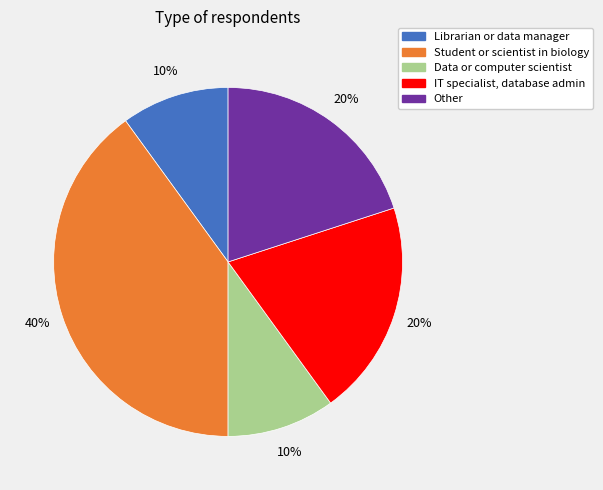

Combined, do IT specialist, database admin and Data or computer scientist account for over 50%?

No